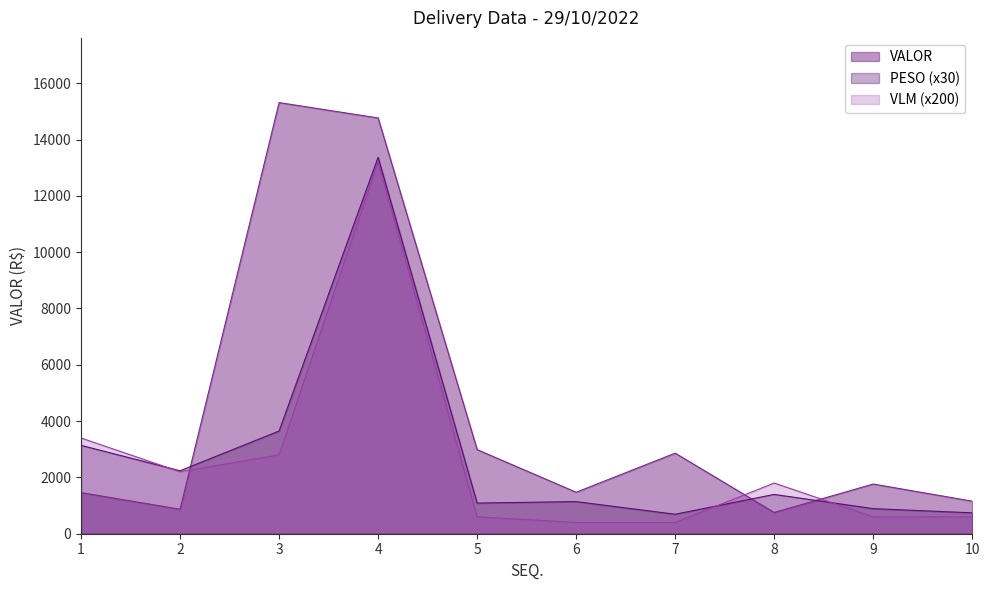

Where is VALOR nearest to the value 8034?

5